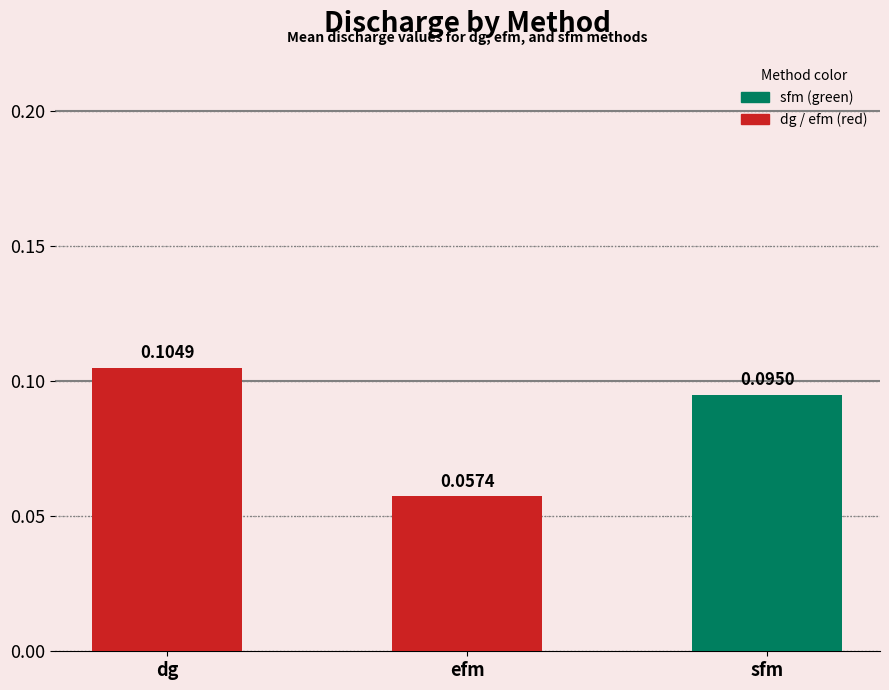

Which series has the largest range (max minus min)?

dg